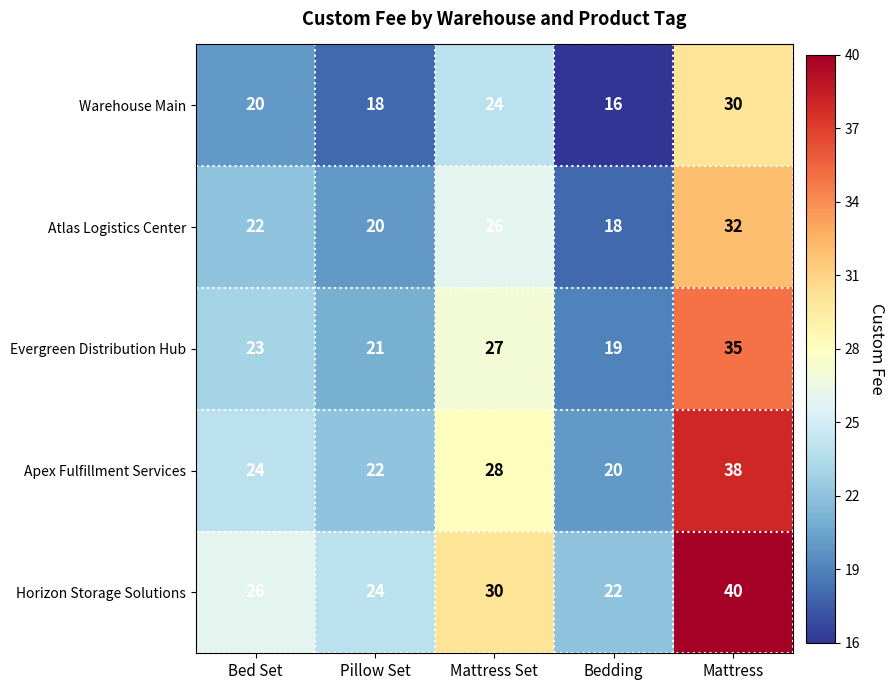

Reading left to right, list all the values displayed in this chart.

Warehouse Main: Bed Set=20	Pillow Set=18	Mattress Set=24	Bedding=16	Mattress=30
Atlas Logistics Center: Bed Set=22	Pillow Set=20	Mattress Set=26	Bedding=18	Mattress=32
Evergreen Distribution Hub: Bed Set=23	Pillow Set=21	Mattress Set=27	Bedding=19	Mattress=35
Apex Fulfillment Services: Bed Set=24	Pillow Set=22	Mattress Set=28	Bedding=20	Mattress=38
Horizon Storage Solutions: Bed Set=26	Pillow Set=24	Mattress Set=30	Bedding=22	Mattress=40